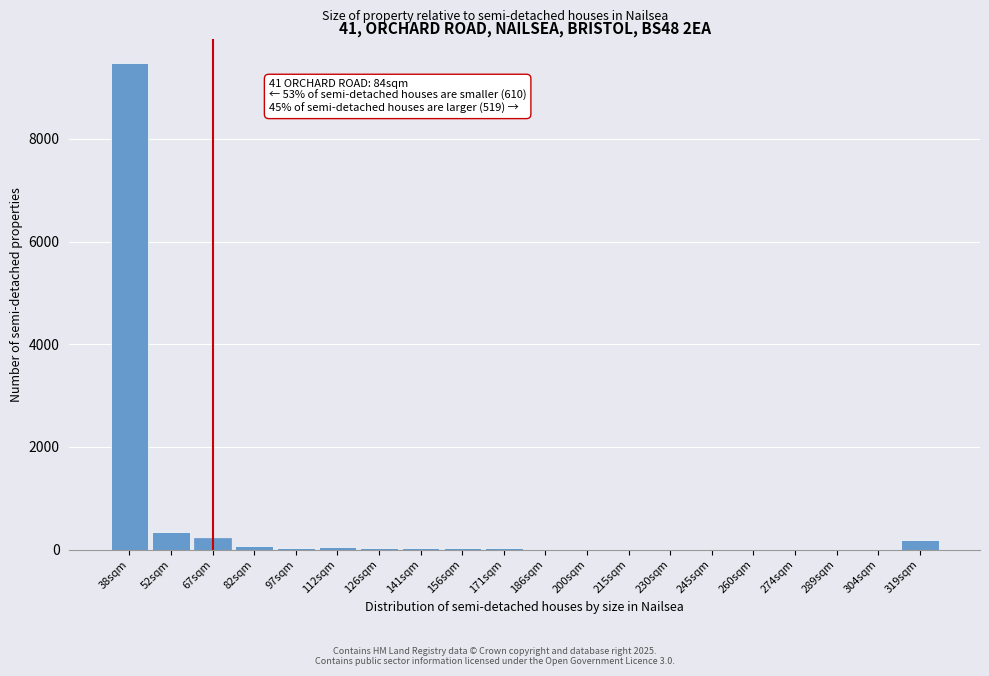

At which label is the value closest to 4735?

52sqm